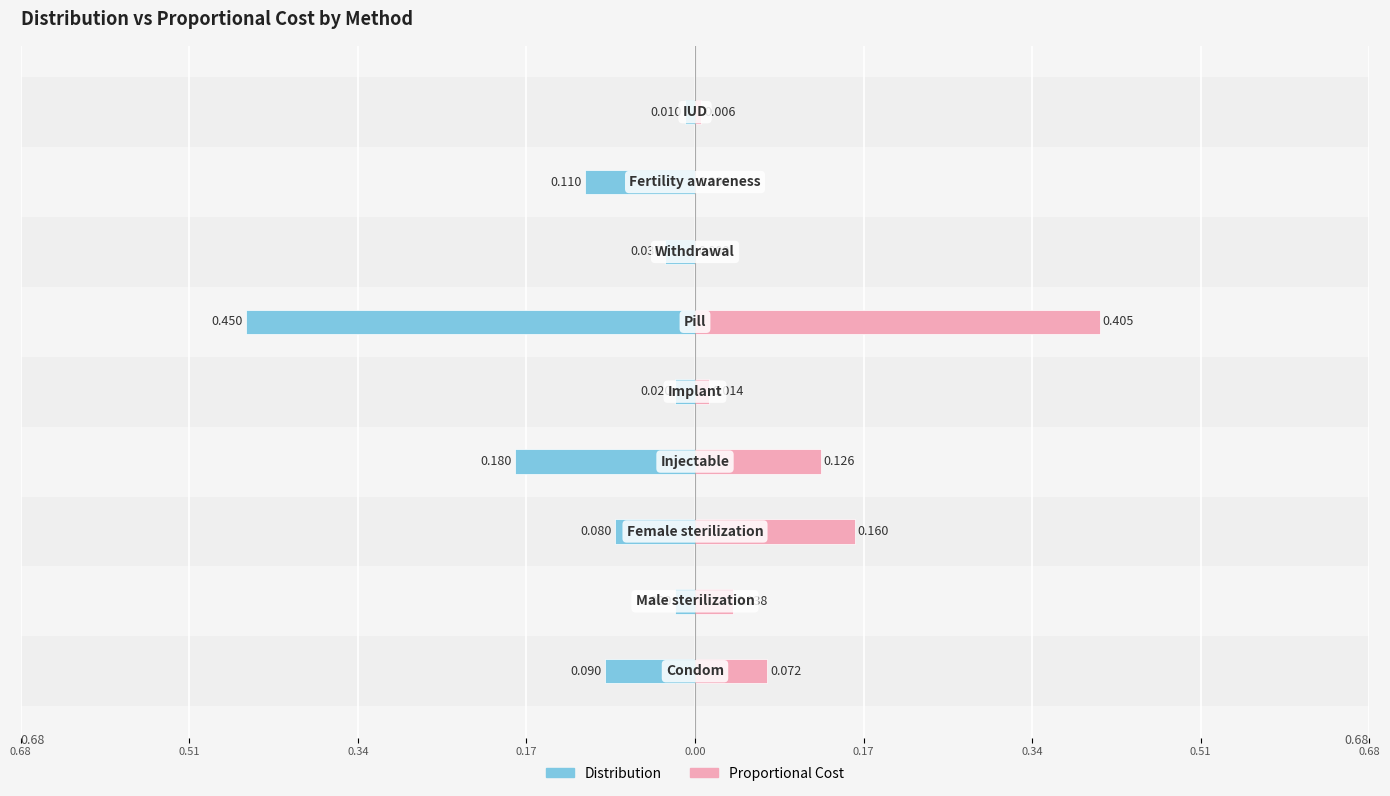

Count the number of categories in the chart.

9